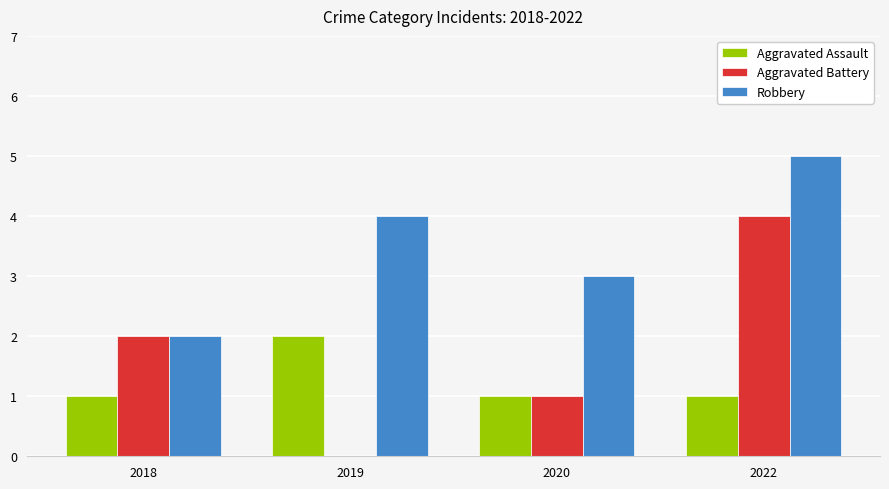

What is the sum of the Robbery values at 2022 and 2020?

8